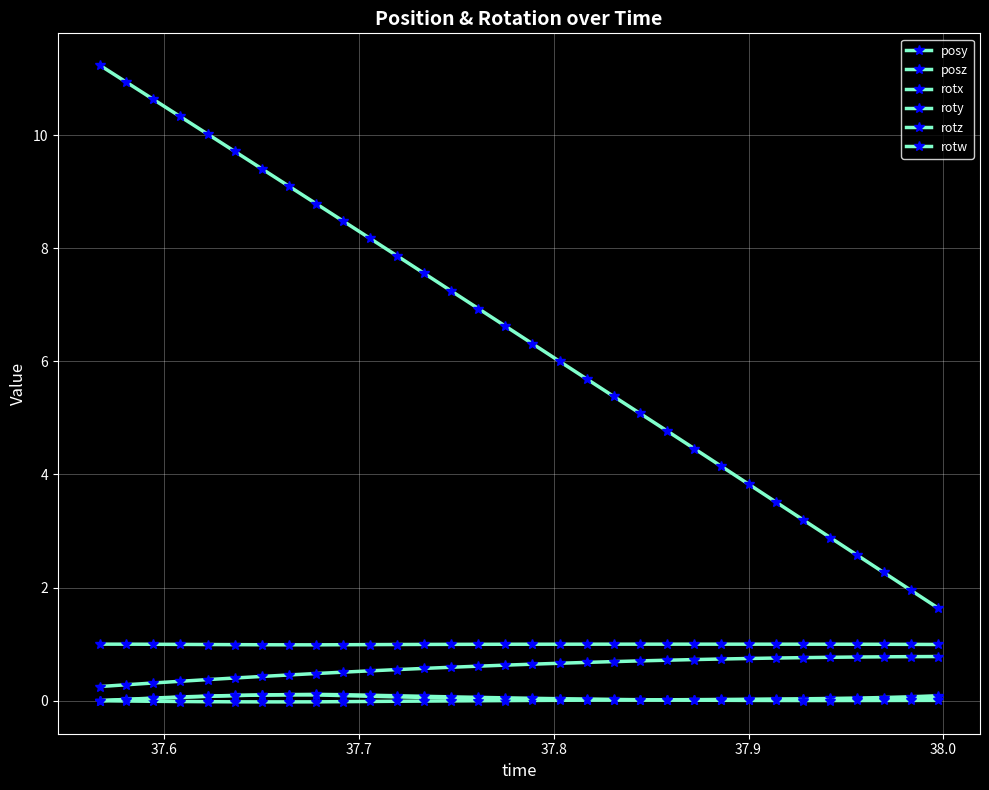

Is this an area chart (filled region under the line)?

No